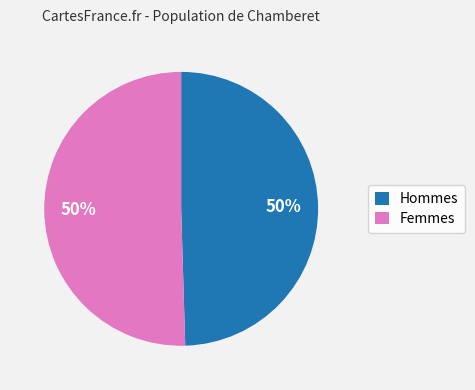

How many segments does this pie chart have?

2